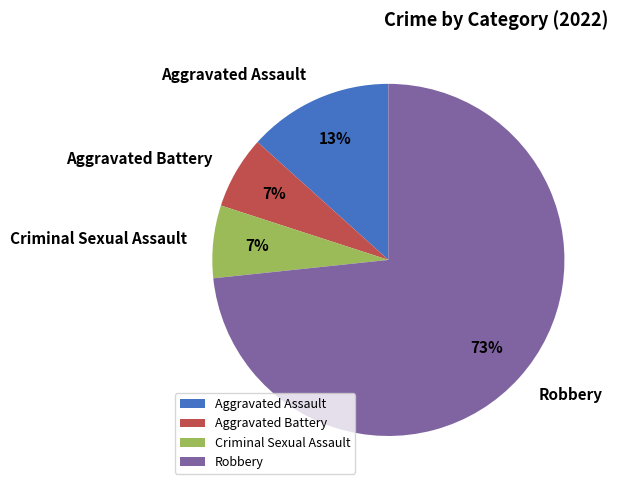

To the nearest percent, what portion does Aggravated Battery represent?

7%